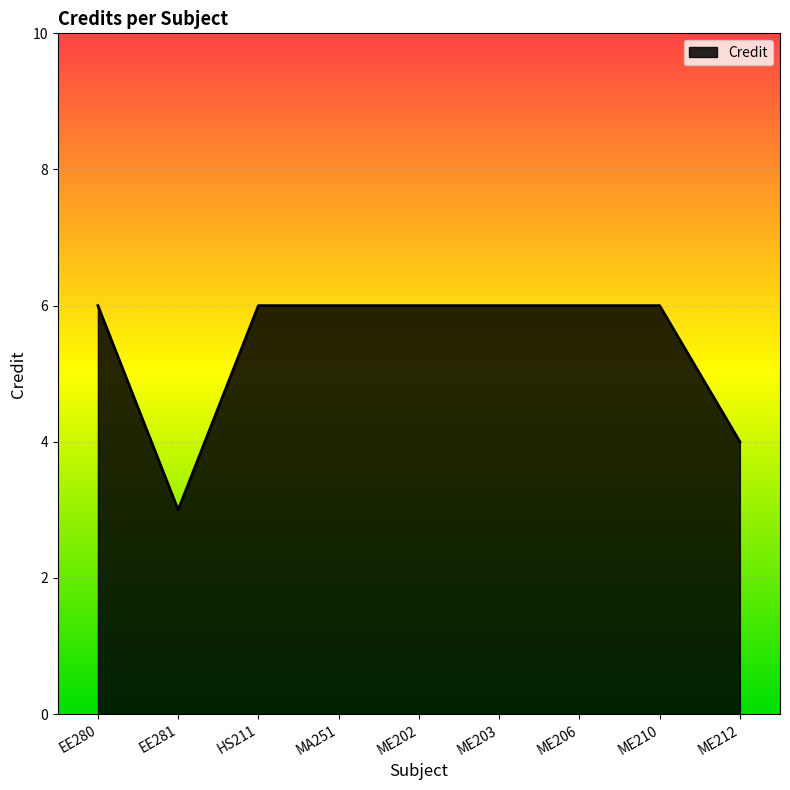

True or false: the data shows 1 at ME206.

False